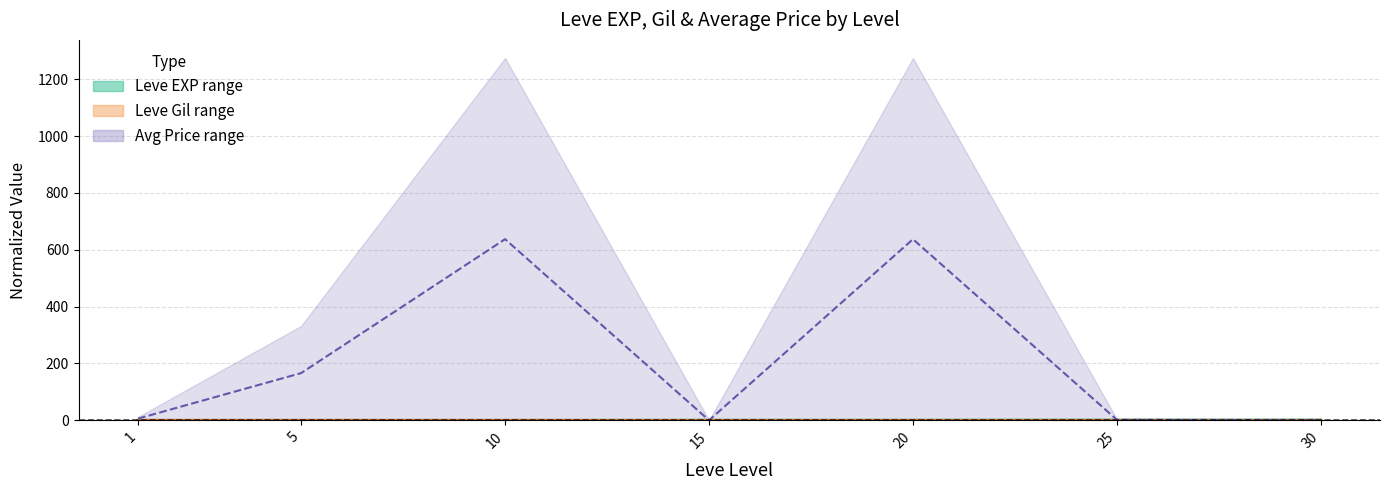

Reading left to right, extract all data points from this chart.

Leve EXP mid: 0.0	0.1	0.2	0.3	0.4	0.8	1.0
Leve Gil mid: 0.0	0.0	0.0	0.0	0.0	0.0	0.0
Avg Price mid: 6.0	166.1	637.4	0.1	637.2	1.8	0.1